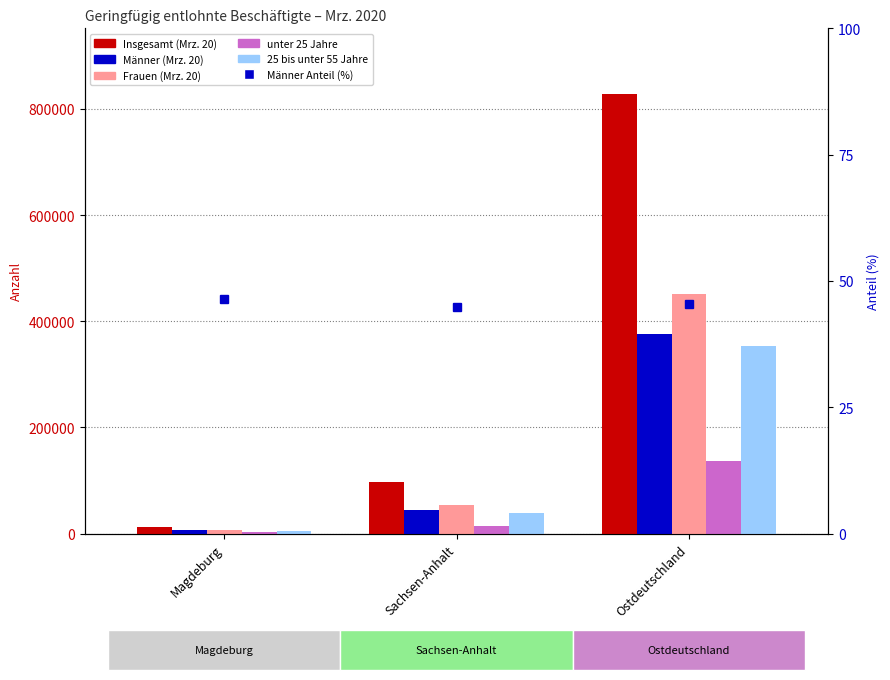

Between Sachsen-Anhalt and Magdeburg, which is larger?

Sachsen-Anhalt